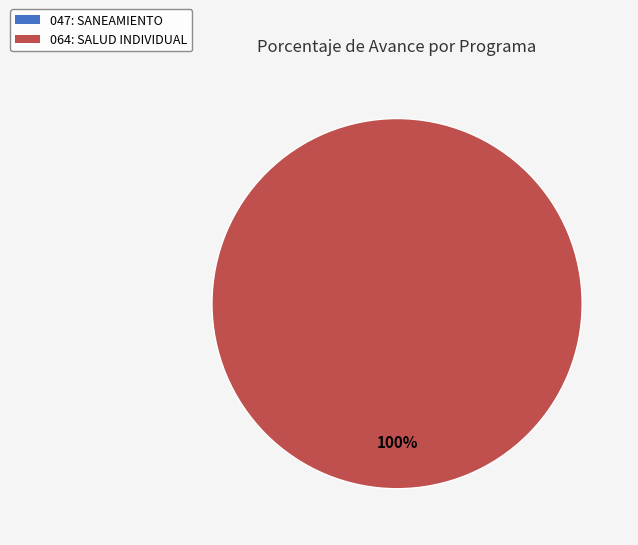

Which category has the smallest portion of the pie?

047: SANEAMIENTO